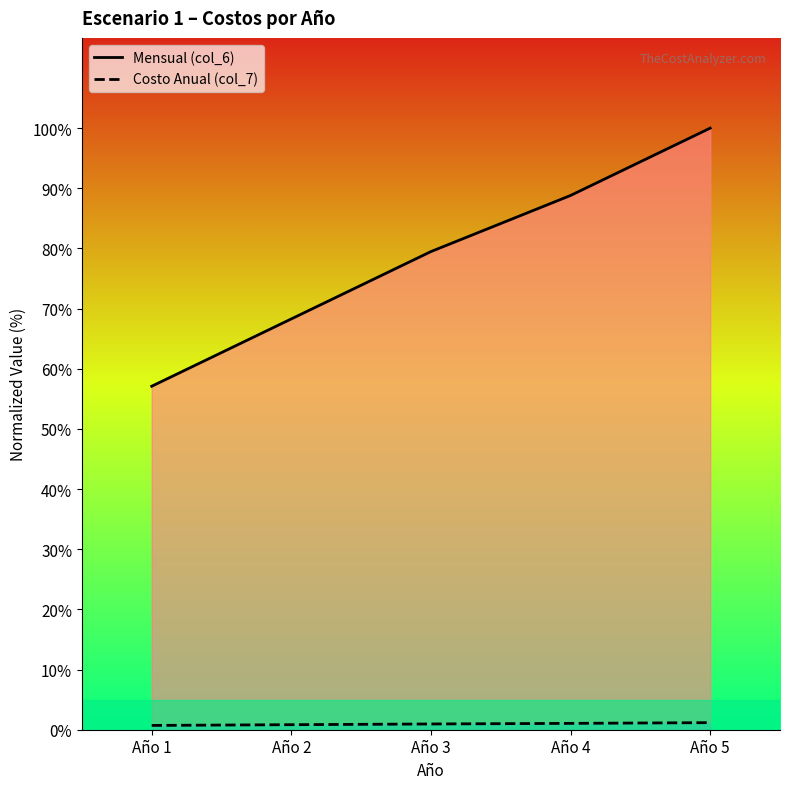

What is the greatest value displayed?

100.0